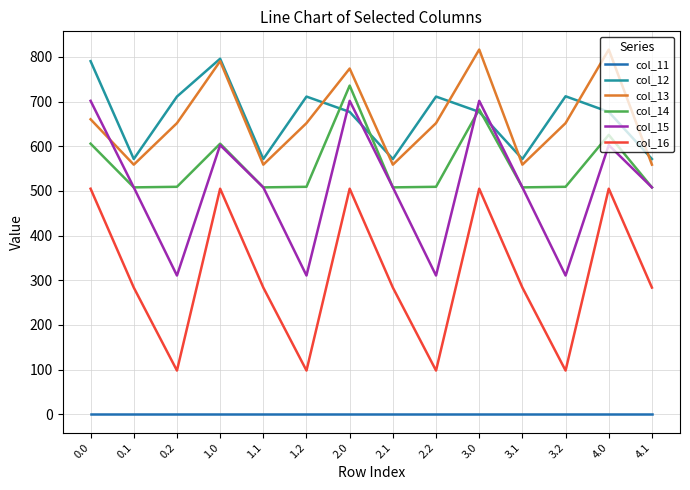

Is this an area chart (filled region under the line)?

No